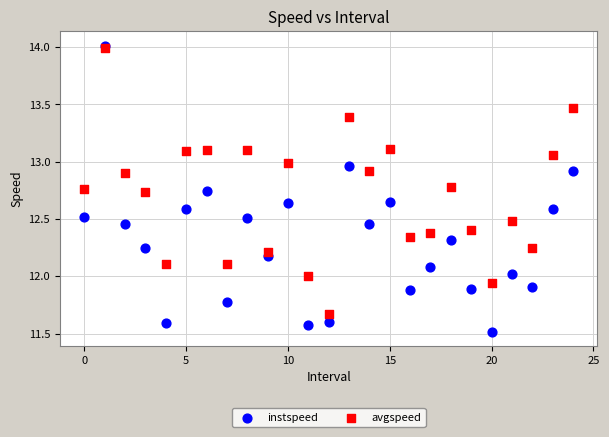

What are all the series names shown in the legend?

instspeed, avgspeed